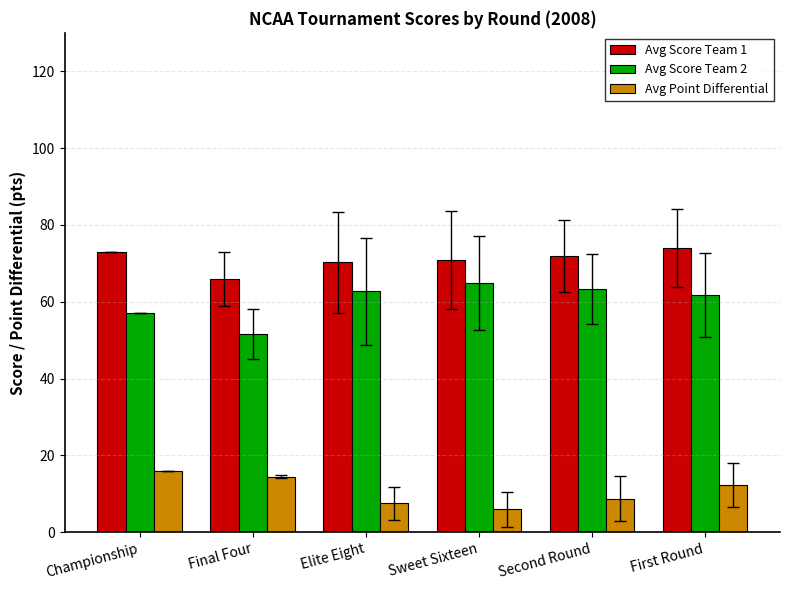

Between Final Four and Second Round, which series saw the biggest shift?

Avg Score Team 2